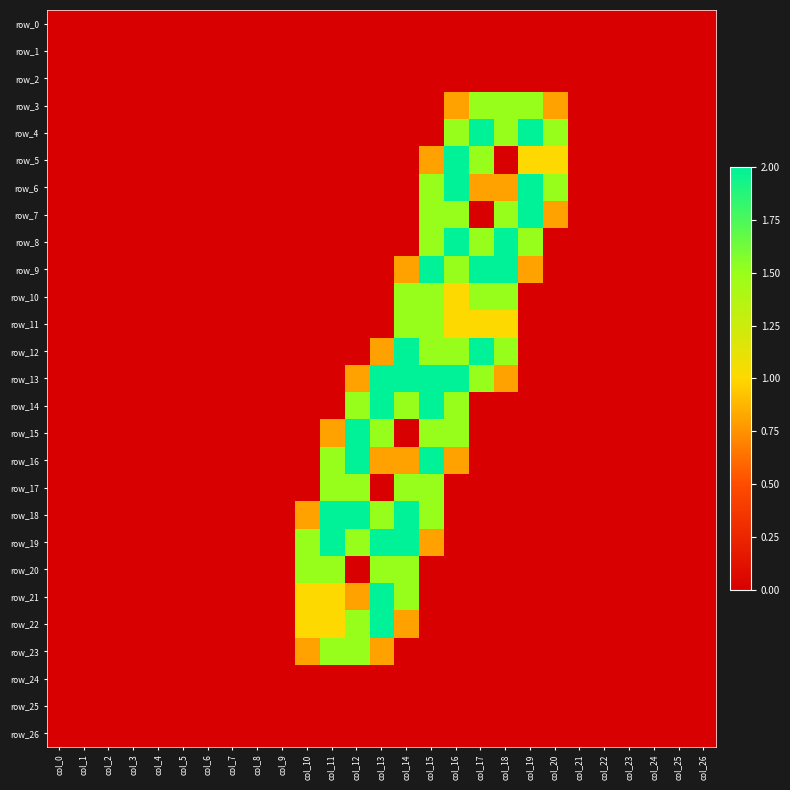

Is the value of row_15 at col_9 greater than the value of row_26 at col_6?

No